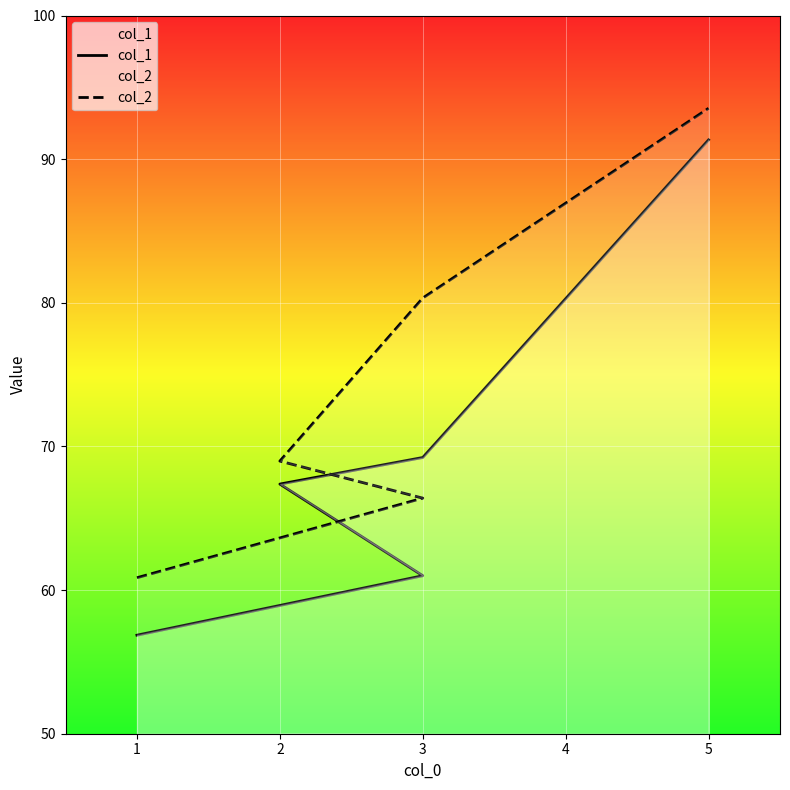

Does the chart display data point markers on the line(s)?

No